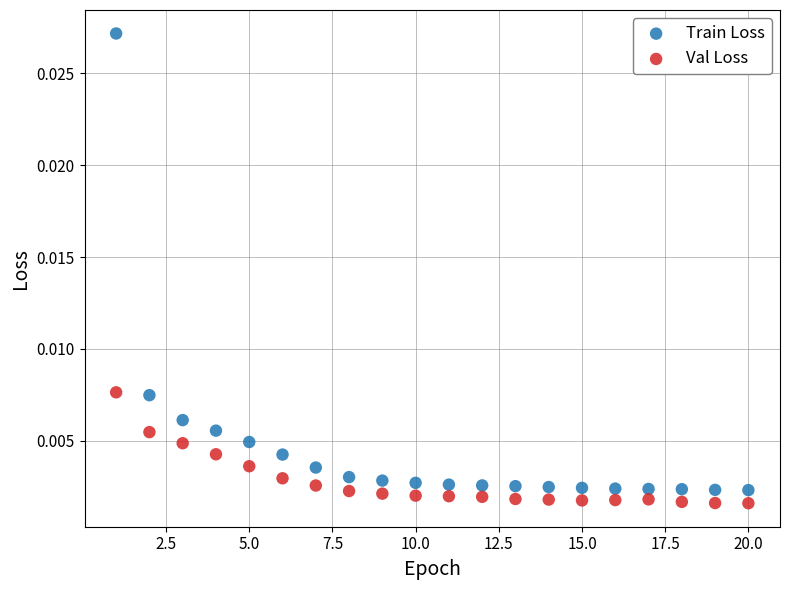

Which series contains the highest Y value?

Train Loss